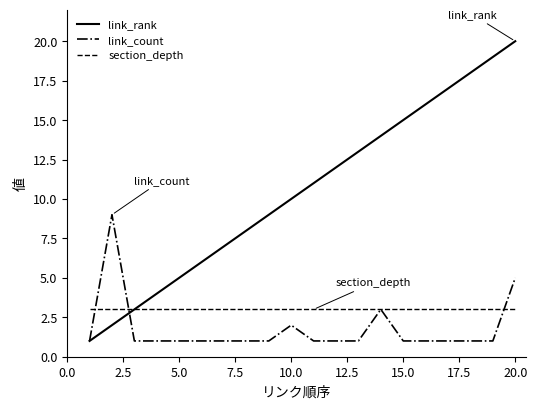

Which series has the widest spread of values?

link_rank